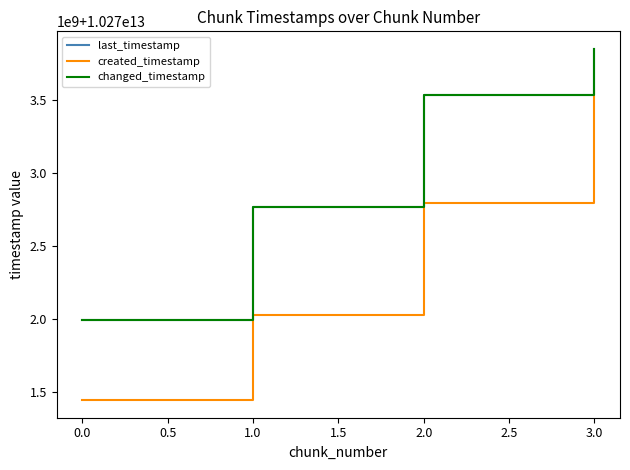

At which label does created_timestamp first exceed 10272795631223?

3.0